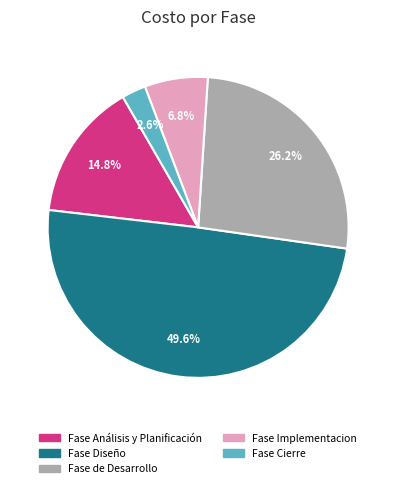

What is the largest slice in the pie chart?

Fase Diseño